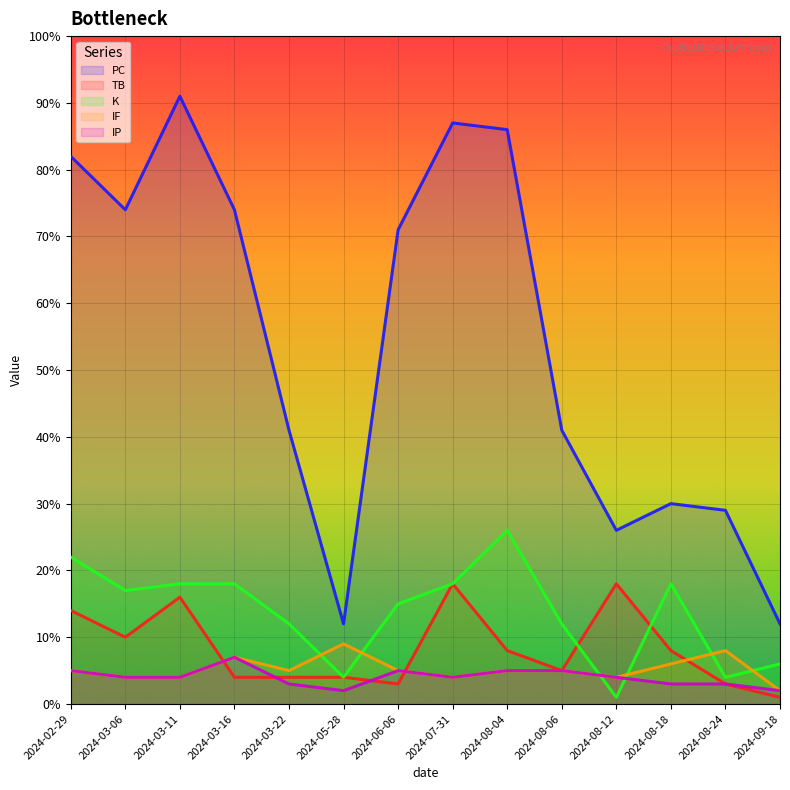

Which series has the widest spread of values?

PC